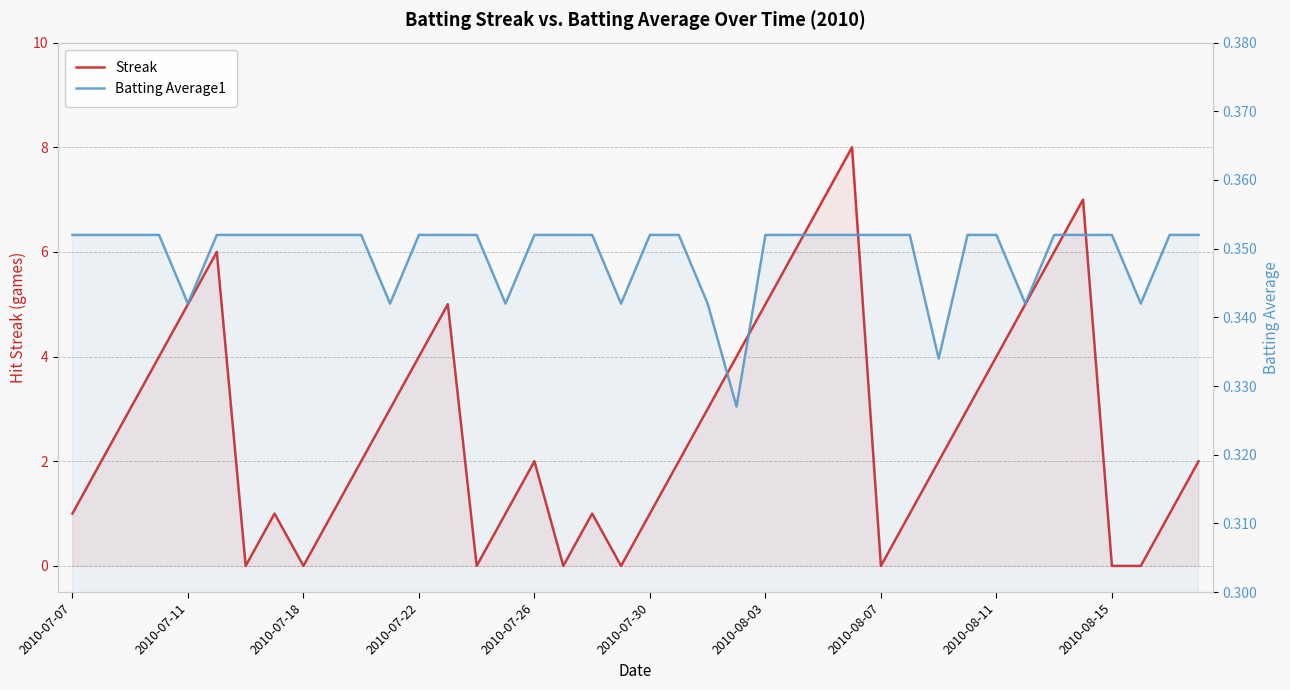

How many interior local peaks does the Streak series have?

7